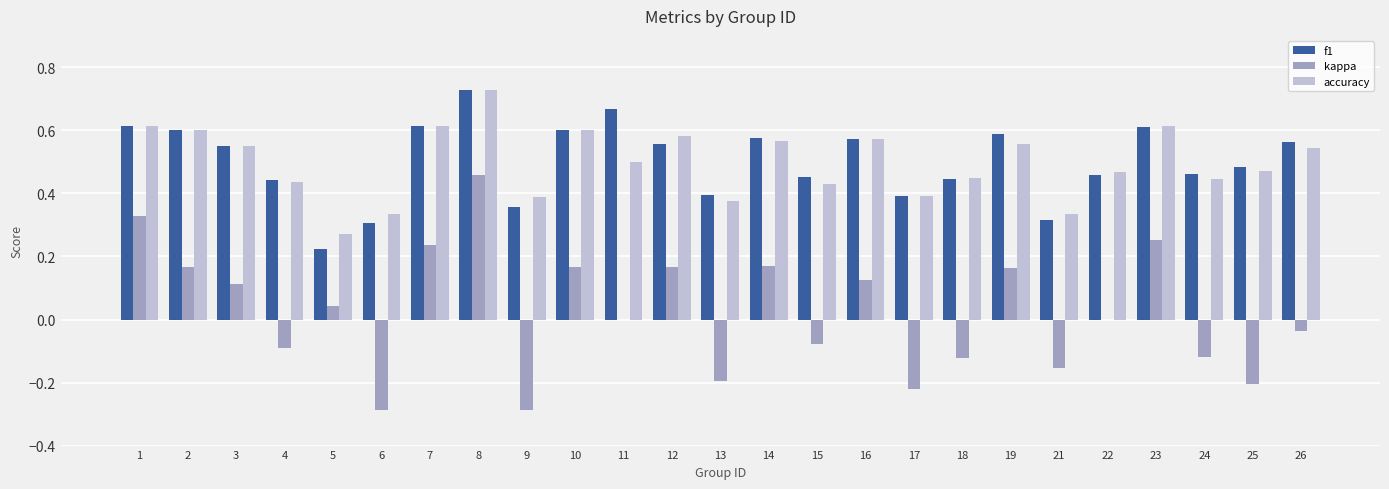

Is it true that f1 equals 0.5 at 24?

True